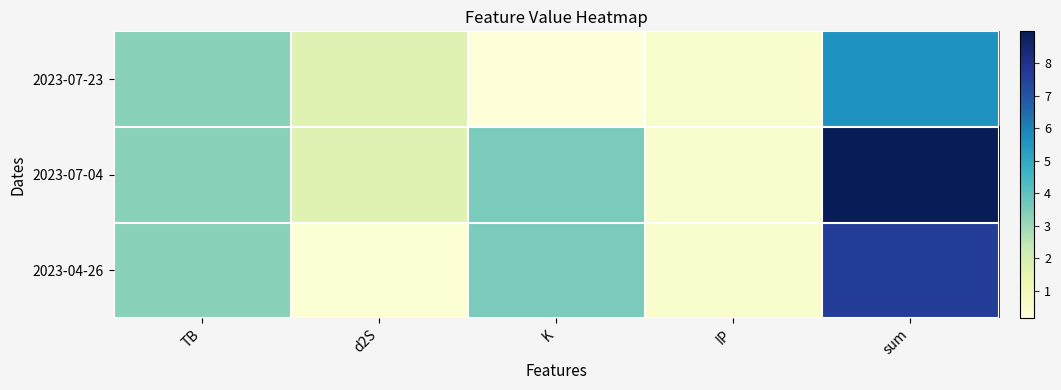

Between d2S and sum, which is larger?

sum